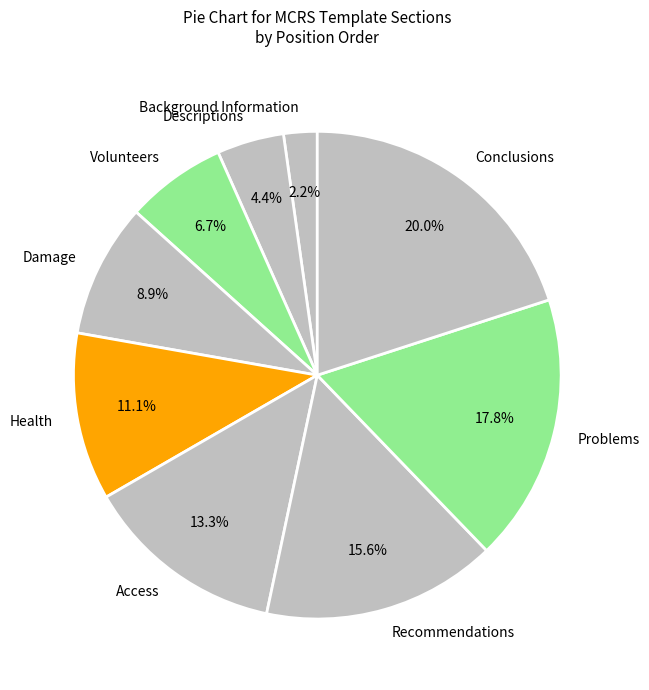

To the nearest percent, what is the combined percentage of Volunteers and Problems?

24%